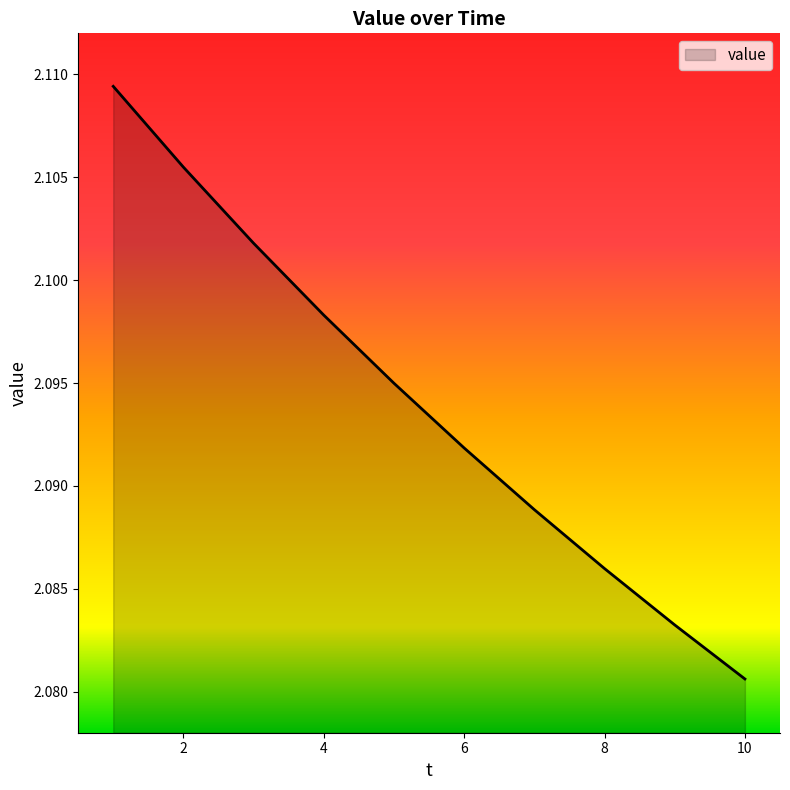

List the labels in order of value, smallest first.

10, 9, 8, 7, 6, 5, 4, 3, 2, 1